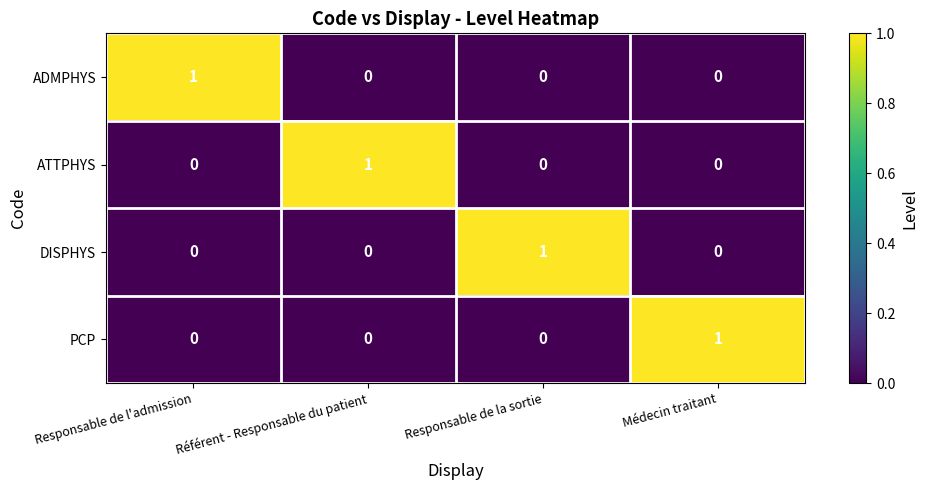

At how many categories does at least one series exceed 0?

4